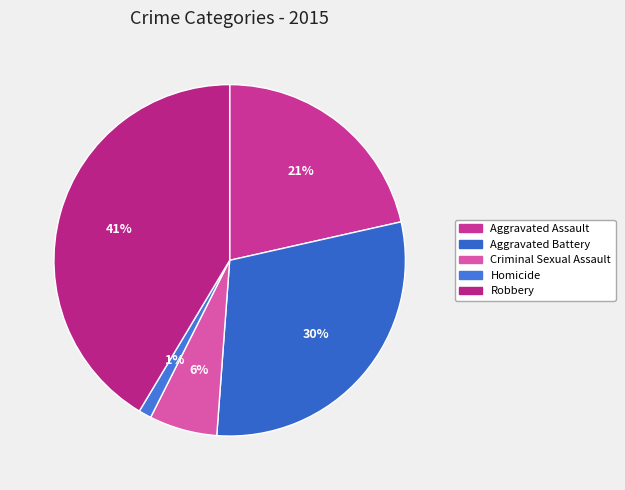

Which category has the biggest portion of the pie?

Robbery